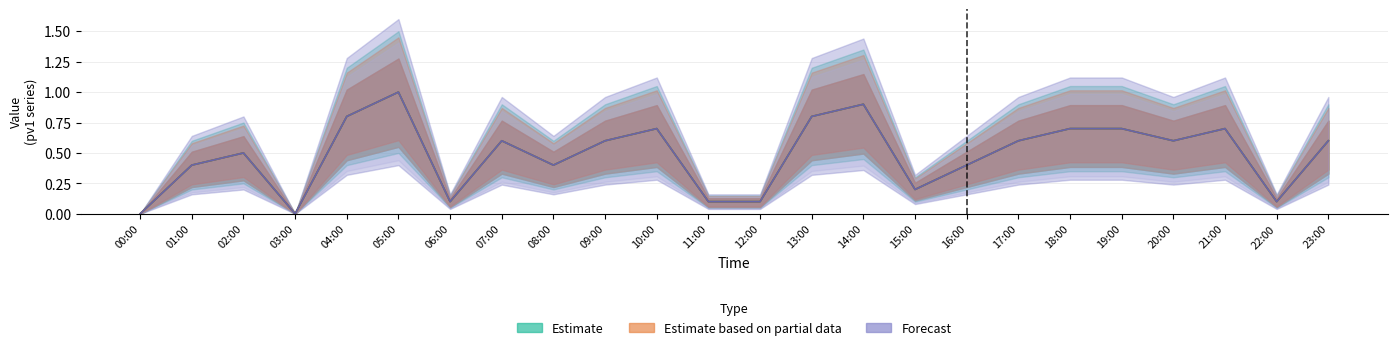

What is the label of the 2nd point from the left?

01:00